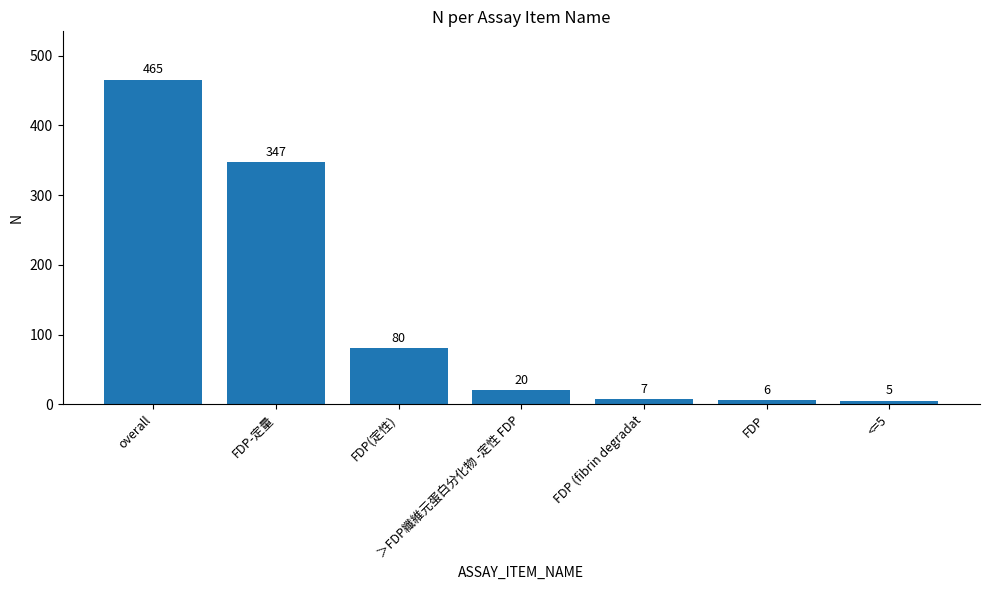

List the labels in order of value, largest first.

overall, FDP-定量, FDP(定性), ＞FDP纖維元蛋白分化物 -定性 FDP, FDP (fibrin degradat, FDP, <=5